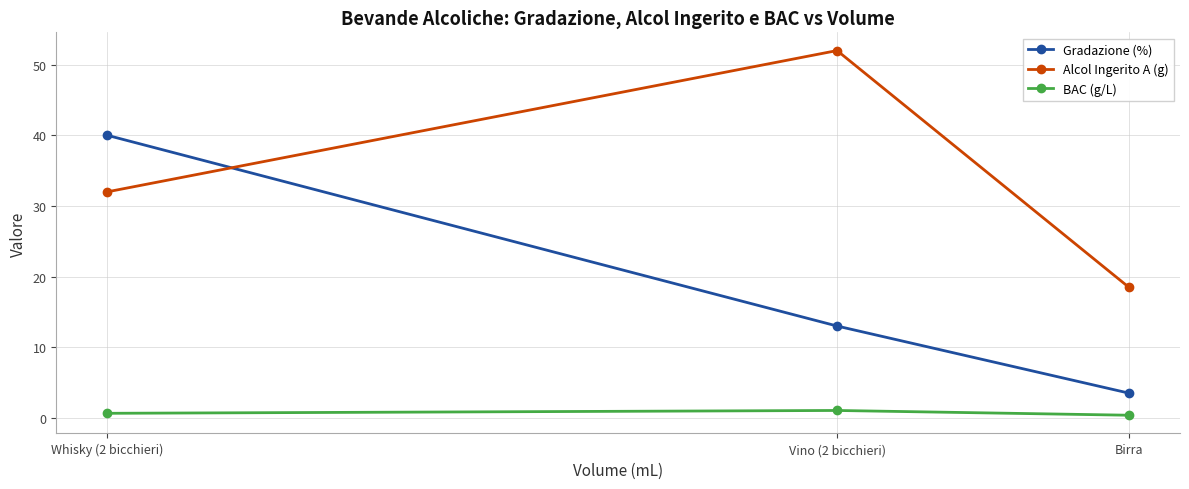

Where is Gradazione (%) nearest to the value 21?

Vino (2 bicchieri)